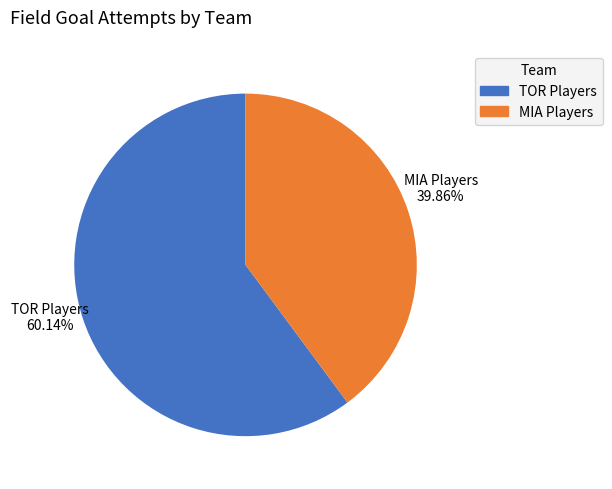

How many slices are in this pie chart?

2